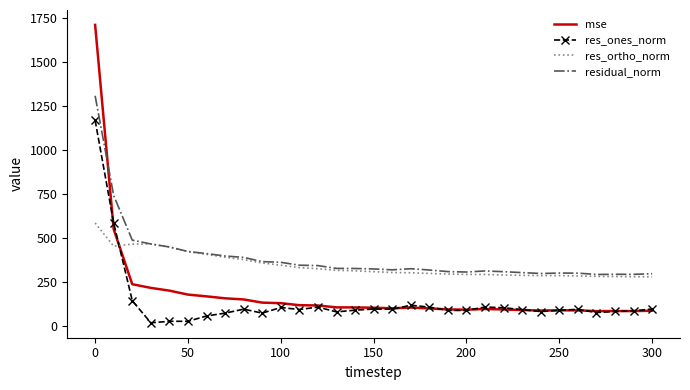

Which series has the largest total across all categories?

residual_norm